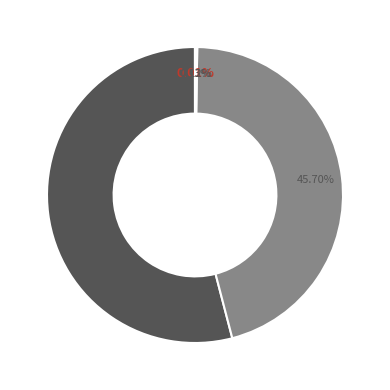

Is there any slice that represents more than half of the pie?

Yes